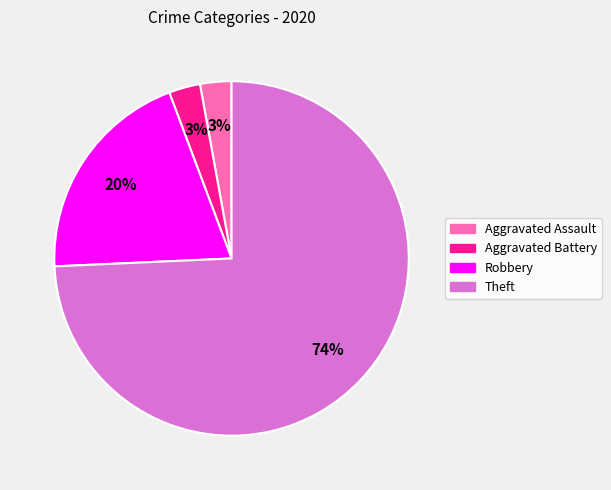

Do Aggravated Assault and Aggravated Battery together represent more than half of the pie?

No